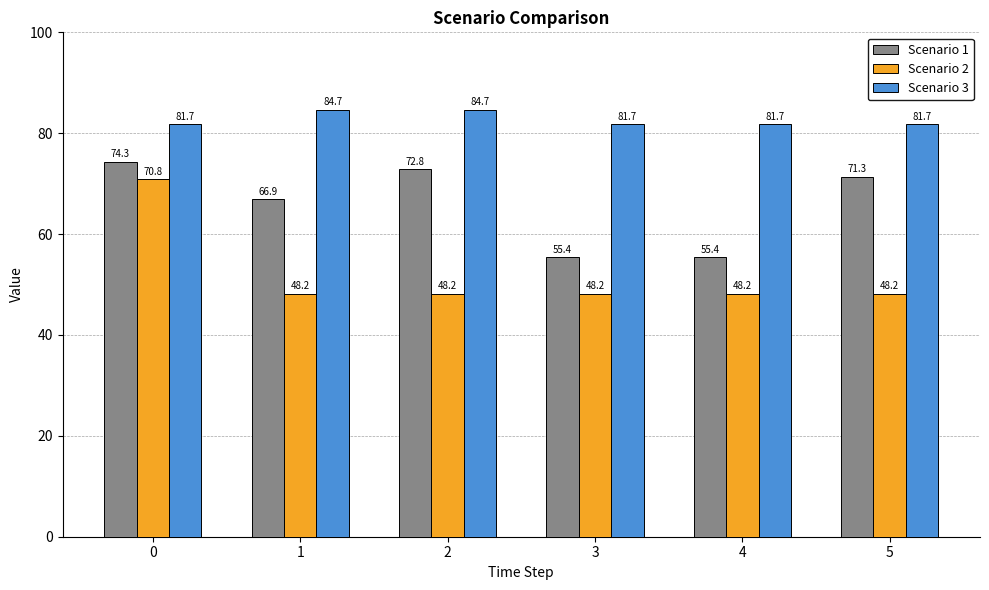

What are all the series names shown in the legend?

Scenario 1, Scenario 2, Scenario 3